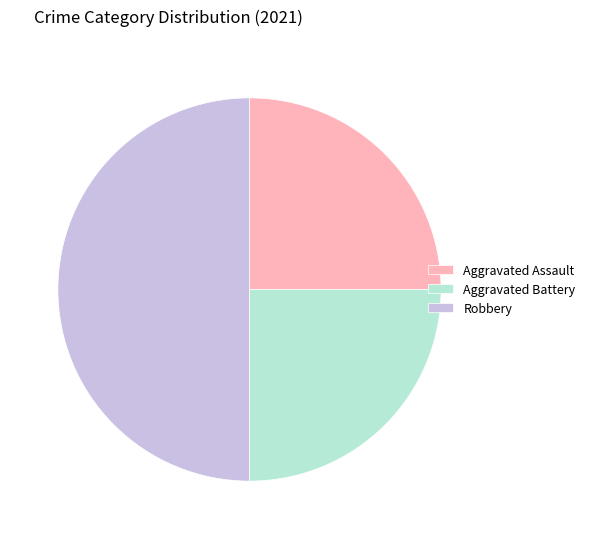

Combined, do Aggravated Assault and Robbery account for over 50%?

Yes